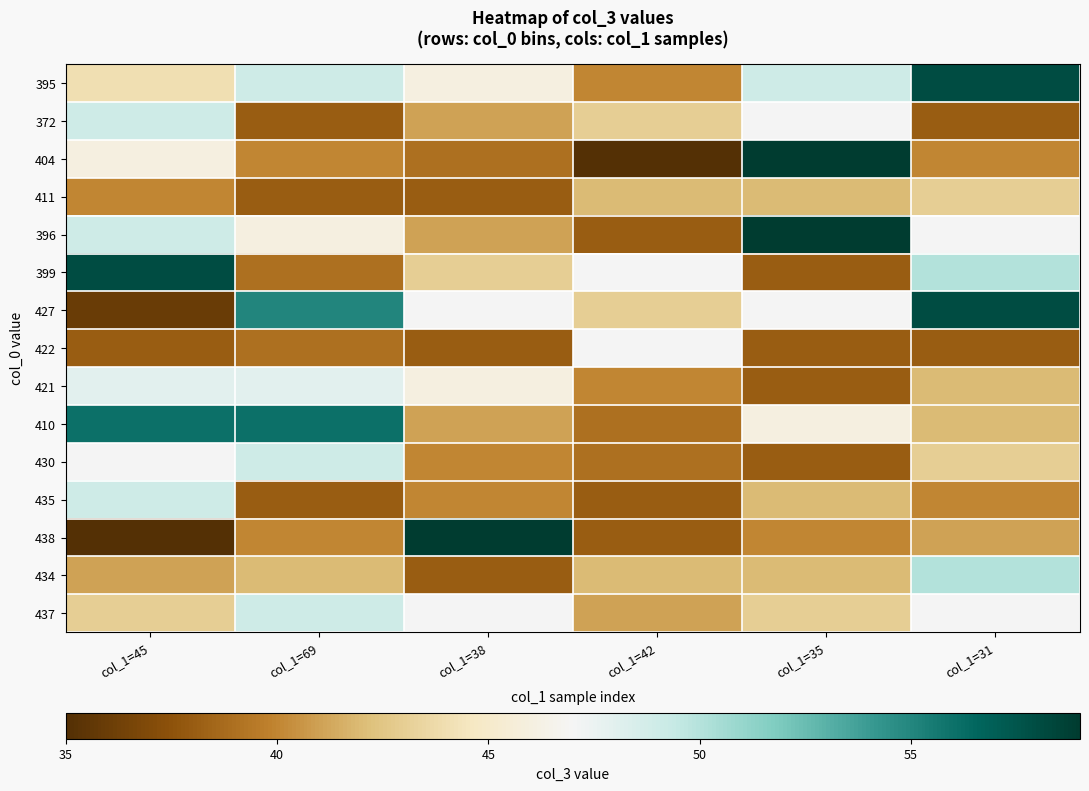

Reading right to left, what are all the values shown in this chart?

395: col_1=31=58	col_1=35=49	col_1=42=40	col_1=38=46	col_1=69=49	col_1=45=44
372: col_1=31=38	col_1=35=47	col_1=42=43	col_1=38=41	col_1=69=38	col_1=45=49
404: col_1=31=40	col_1=35=59	col_1=42=35	col_1=38=39	col_1=69=40	col_1=45=46
411: col_1=31=43	col_1=35=42	col_1=42=42	col_1=38=38	col_1=69=38	col_1=45=40
396: col_1=31=47	col_1=35=59	col_1=42=38	col_1=38=41	col_1=69=46	col_1=45=49
399: col_1=31=50	col_1=35=38	col_1=42=47	col_1=38=43	col_1=69=39	col_1=45=58
427: col_1=31=58	col_1=35=47	col_1=42=43	col_1=38=47	col_1=69=55	col_1=45=36
422: col_1=31=38	col_1=35=38	col_1=42=47	col_1=38=38	col_1=69=39	col_1=45=38
421: col_1=31=42	col_1=35=38	col_1=42=40	col_1=38=46	col_1=69=48	col_1=45=48
410: col_1=31=42	col_1=35=46	col_1=42=39	col_1=38=41	col_1=69=56	col_1=45=56
430: col_1=31=43	col_1=35=38	col_1=42=39	col_1=38=40	col_1=69=49	col_1=45=47
435: col_1=31=40	col_1=35=42	col_1=42=38	col_1=38=40	col_1=69=38	col_1=45=49
438: col_1=31=41	col_1=35=40	col_1=42=38	col_1=38=59	col_1=69=40	col_1=45=35
434: col_1=31=50	col_1=35=42	col_1=42=42	col_1=38=38	col_1=69=42	col_1=45=41
437: col_1=31=47	col_1=35=43	col_1=42=41	col_1=38=47	col_1=69=49	col_1=45=43